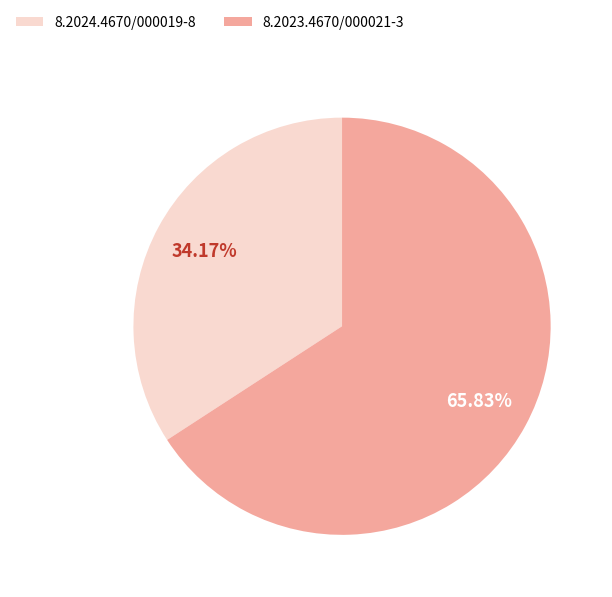

Is the sum of 8.2023.4670/000021-3 and 8.2024.4670/000019-8 greater than half?

Yes